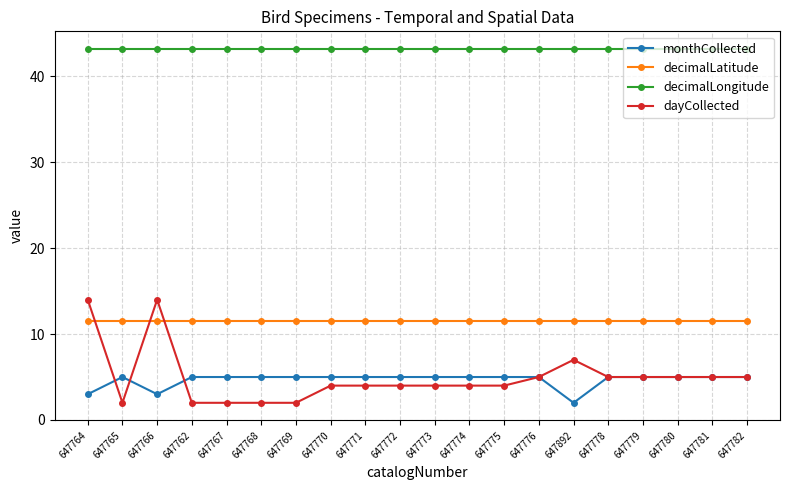

What is the average value of the decimalLongitude series?

43.2